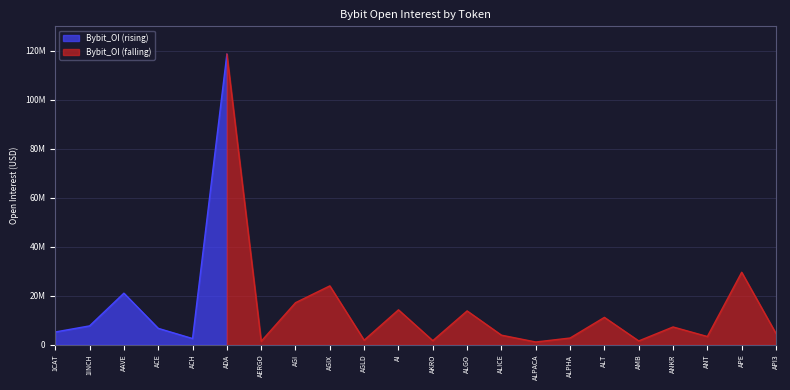

Does the chart display data point markers on the line(s)?

No